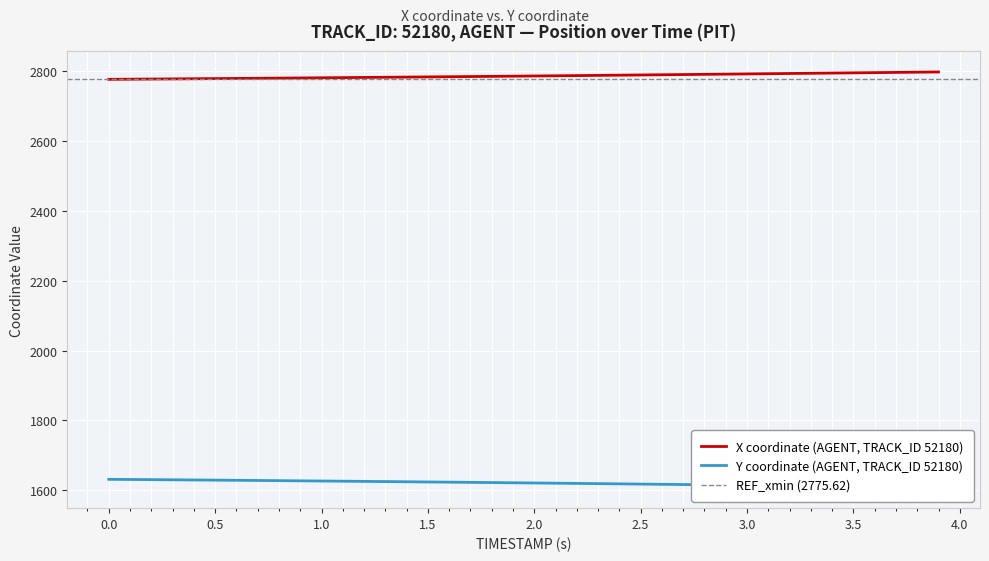

How many values in the Y series are below 1621?

19